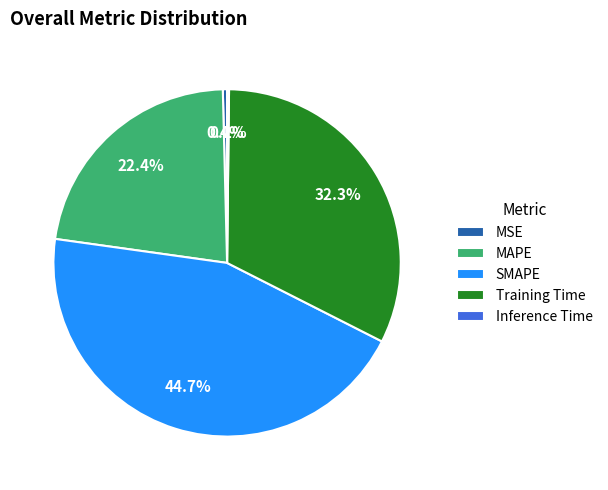

What is the total percentage of Training Time and MAPE?

54.7%